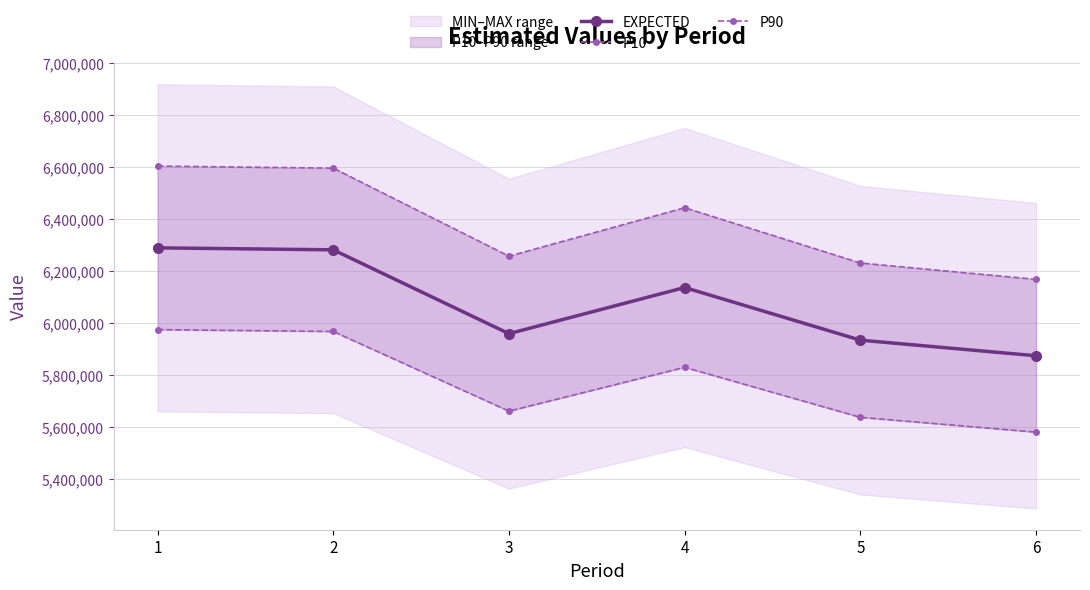

What is the sum of all P90 values?

38304000